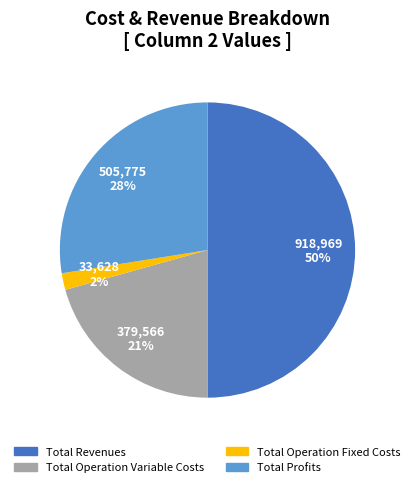

To the nearest percent, what is the difference between the largest and smallest slice percentages?

48%